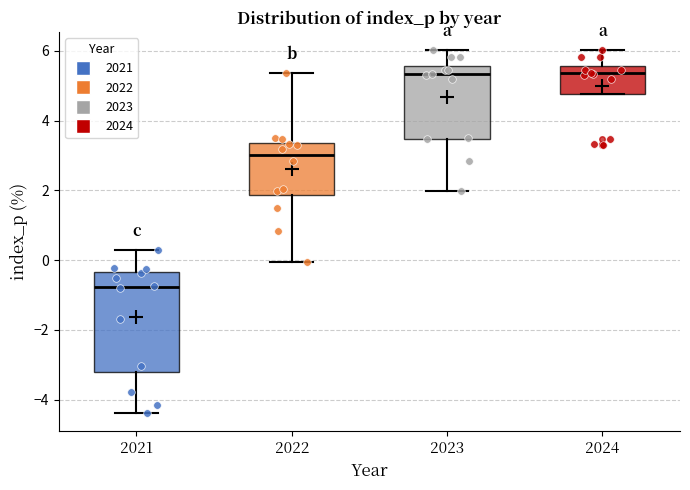

Reading left to right, transcribe this box plot: for each box, give where its median line is, the range the box spans, and where its two whiskers end, as read against the y-axis. The values are not printed on the chart, so give them approximately, as read against the axis.

2021: median -0.8, box -3.2 to -0.4, whiskers -4.4 to 0.2
2022: median 3.0, box 1.8 to 3.4, whiskers 0.0 to 5.4
2023: median 5.4, box 3.4 to 5.6, whiskers 2.0 to 6.0
2024: median 5.4, box 4.8 to 5.6, whiskers 4.8 to 6.0